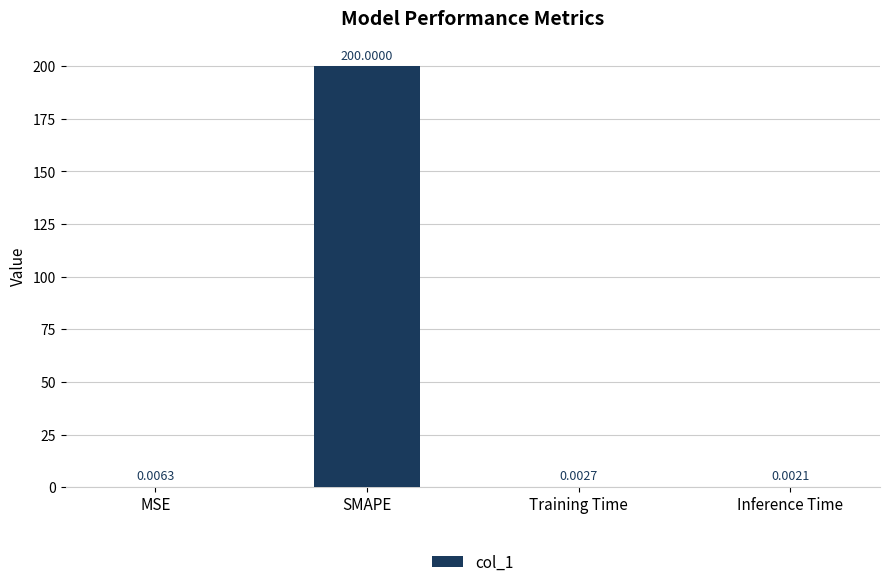

What is the sum of the values at SMAPE and MSE?

200.0